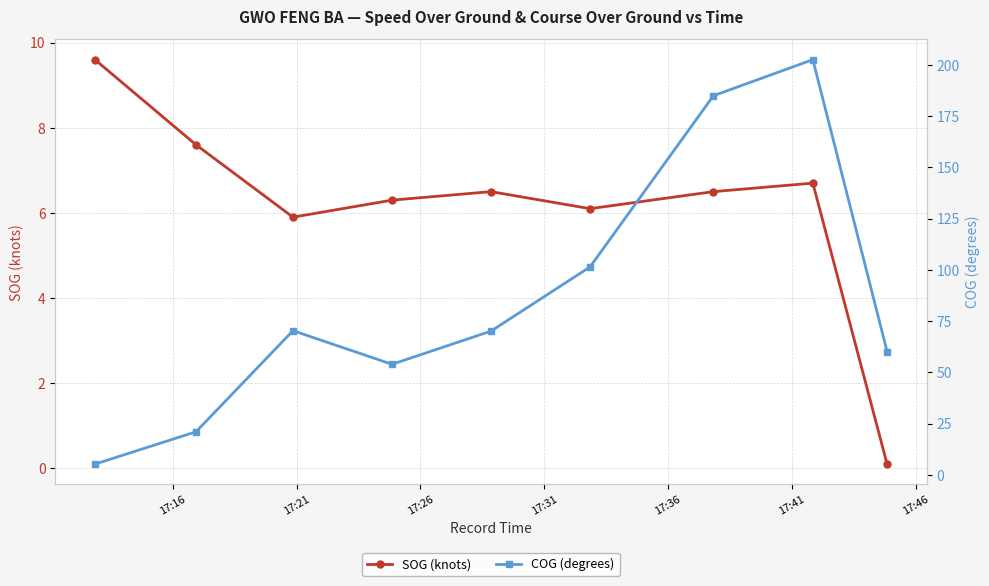

What is the maximum value for SOG (knots)?

9.6